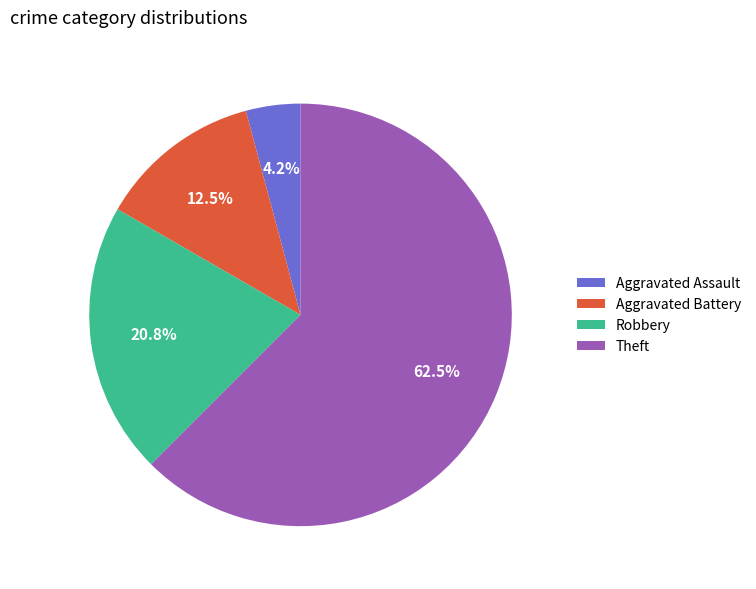

What is the majority slice?

Theft